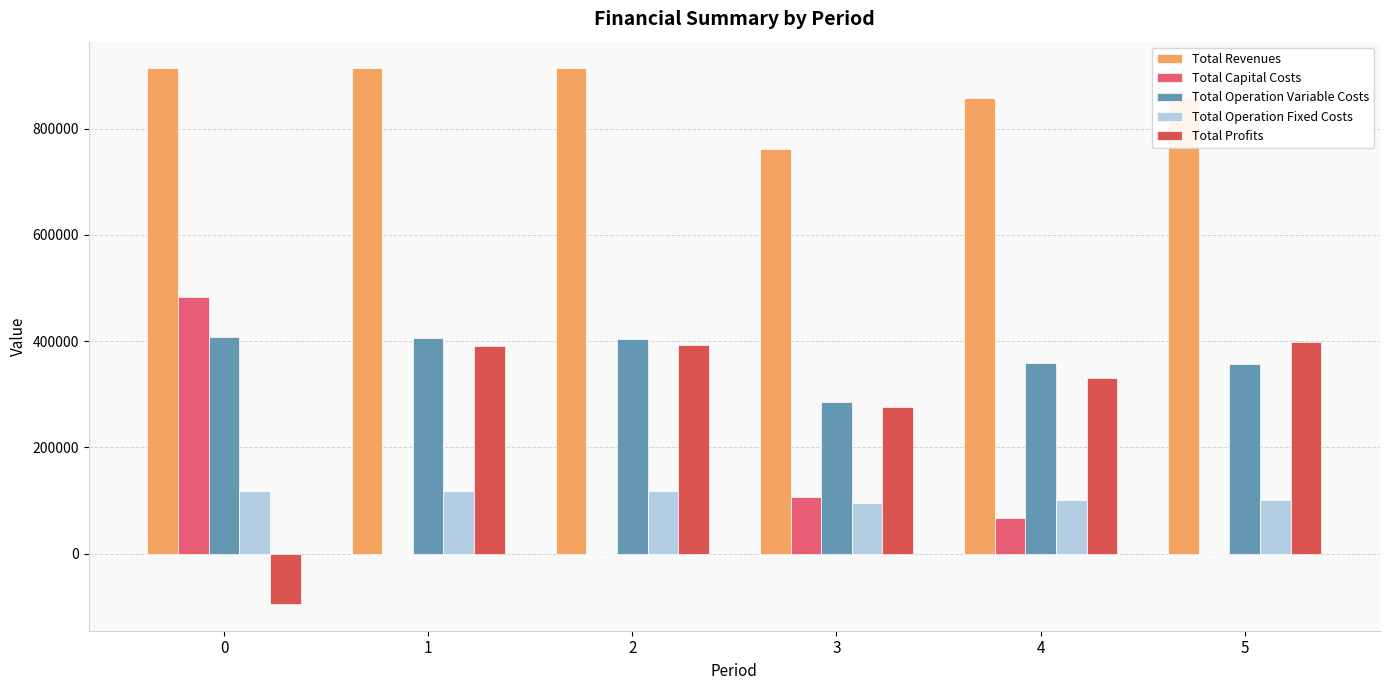

What is the highest value of the Total Capital Costs series?

483648.0